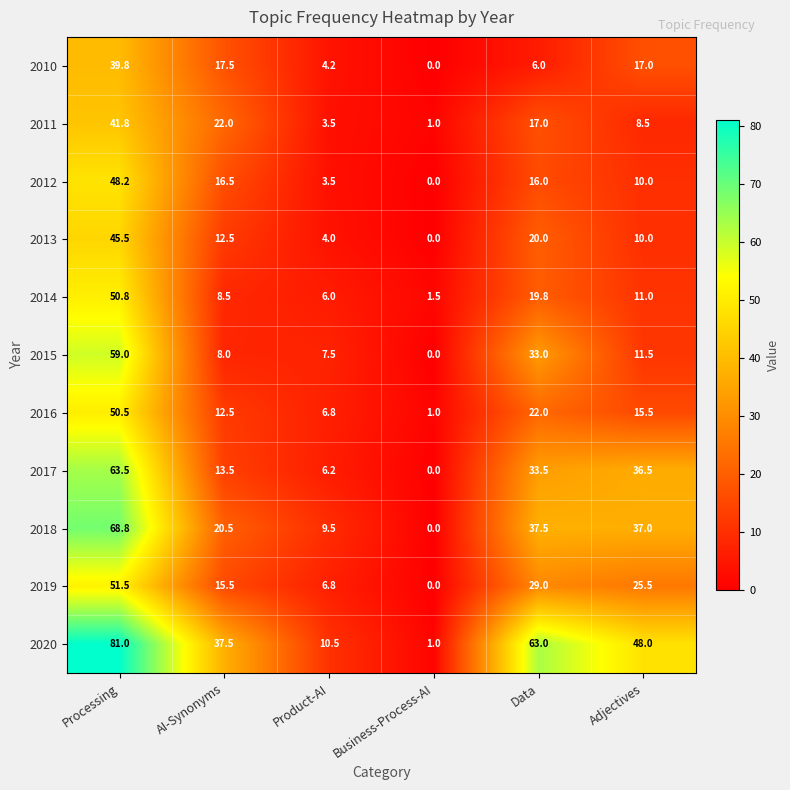

True or false: 2014 has a value of 1.0 at Business-Process-AI.

False